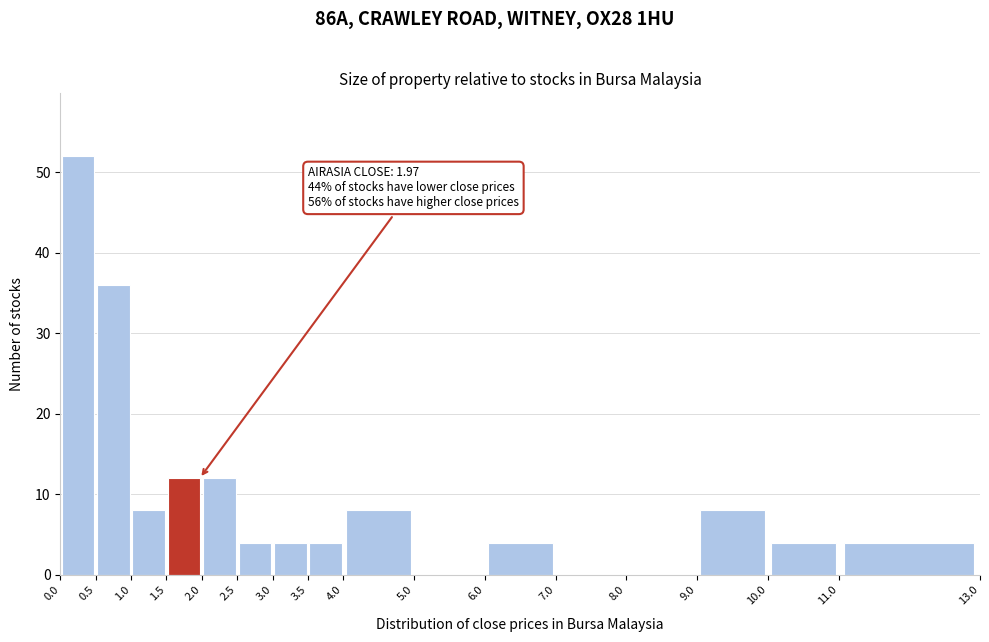

Which range on the x-axis has the tallest bar?

0.0 to 0.5